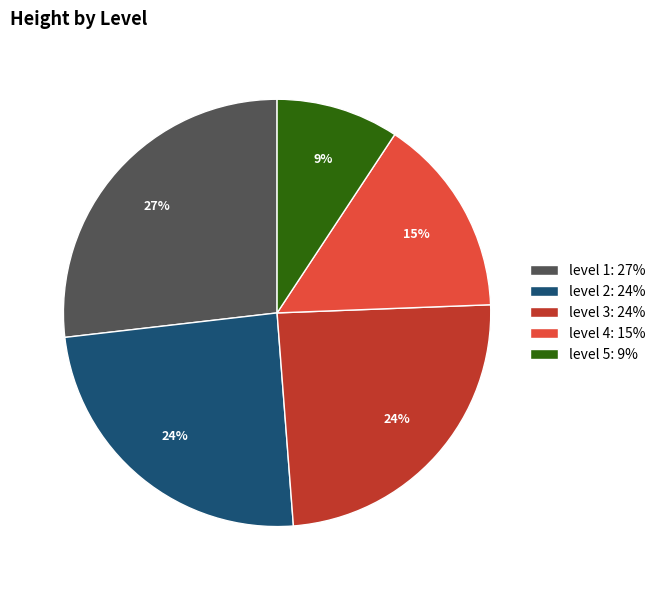

Is there a majority slice in this chart?

No